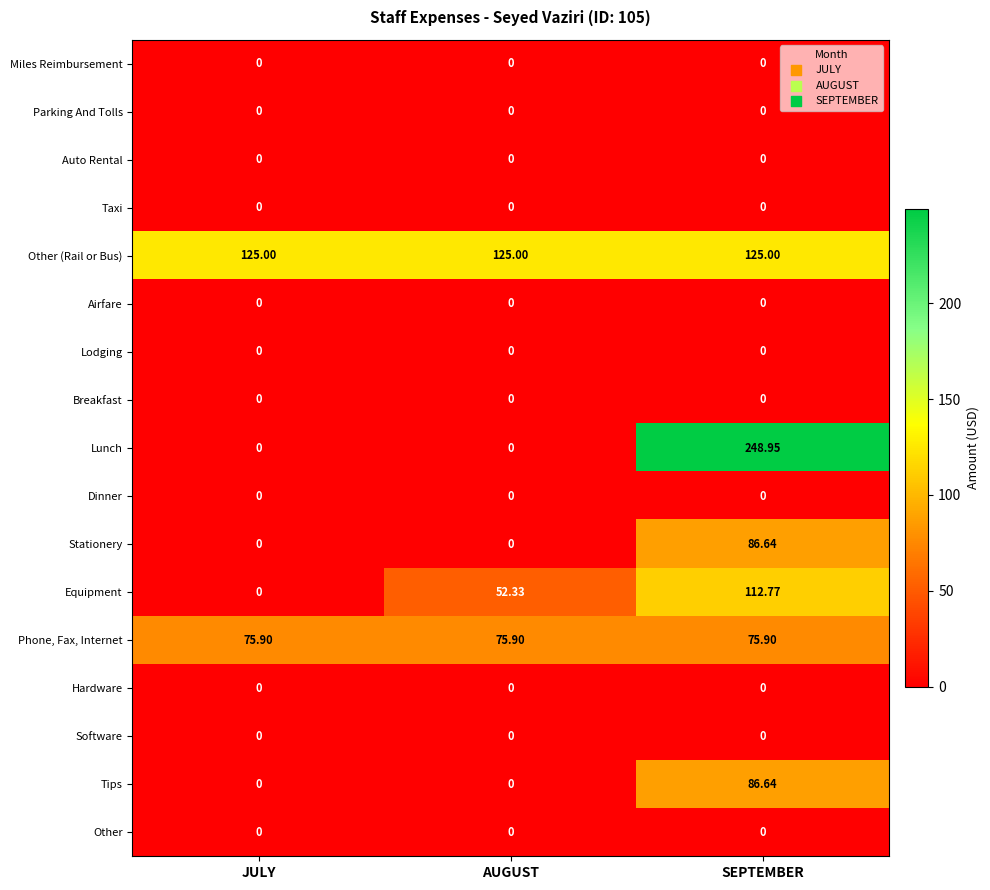

Which series changed the most between JULY and SEPTEMBER?

Lunch